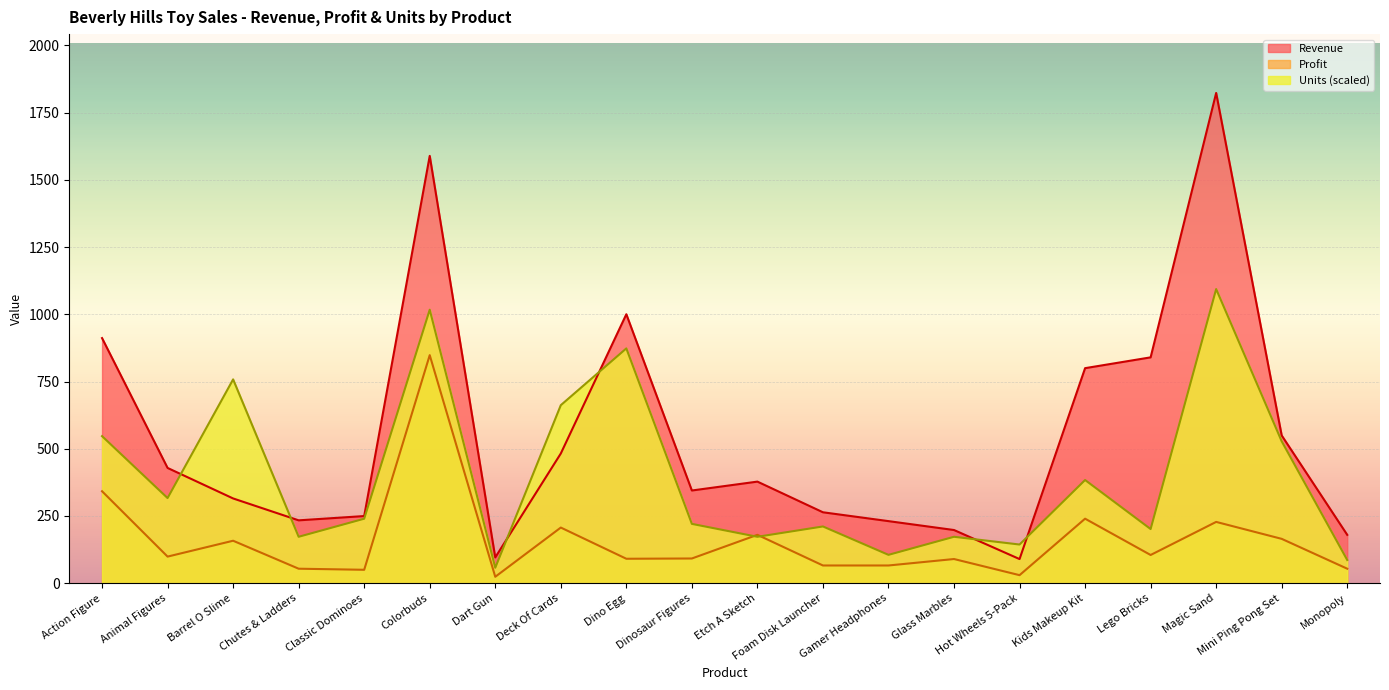

Is the value of Revenue at Deck Of Cards greater than the value of Profit at Dinosaur Figures?

Yes